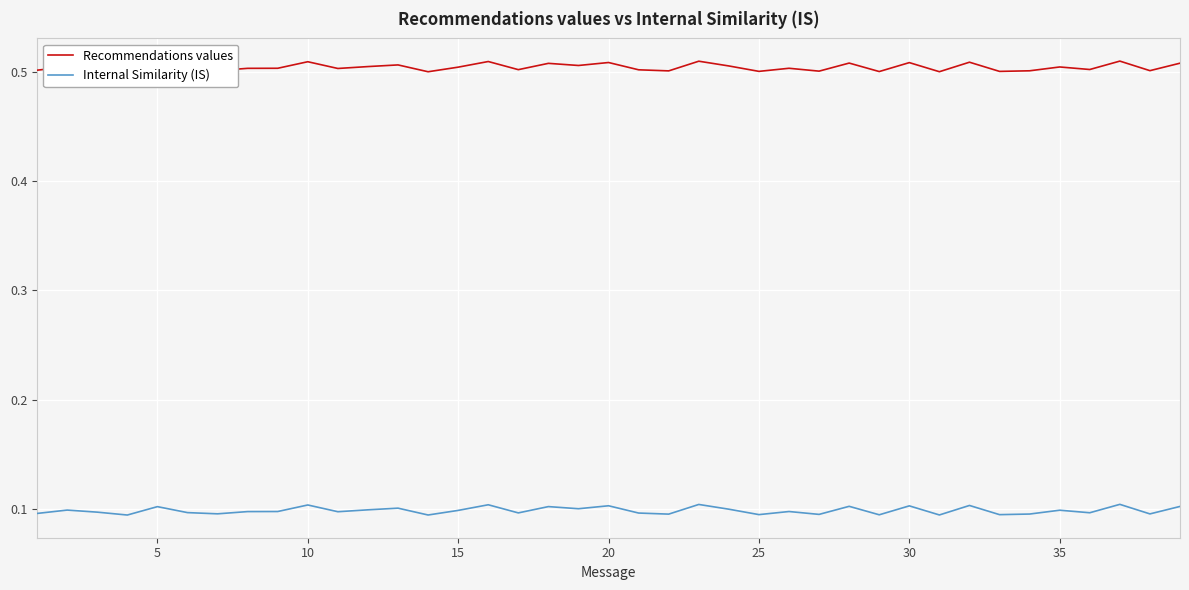

True or false: Internal Similarity (IS) and Recommendations values intersect in this chart.

False